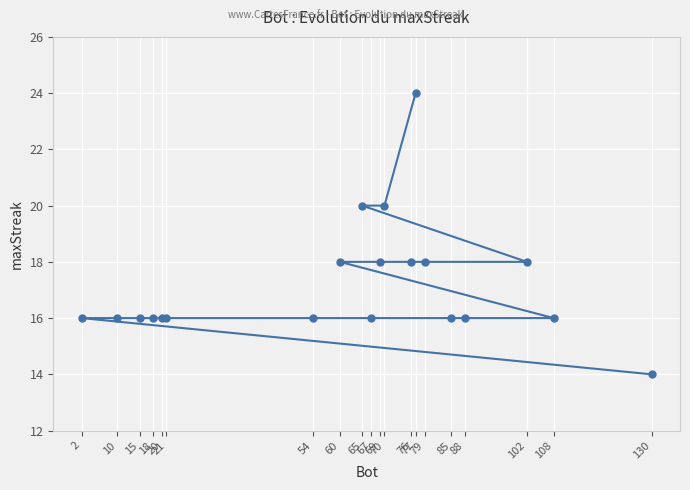

How many categories are shown in the chart?

20